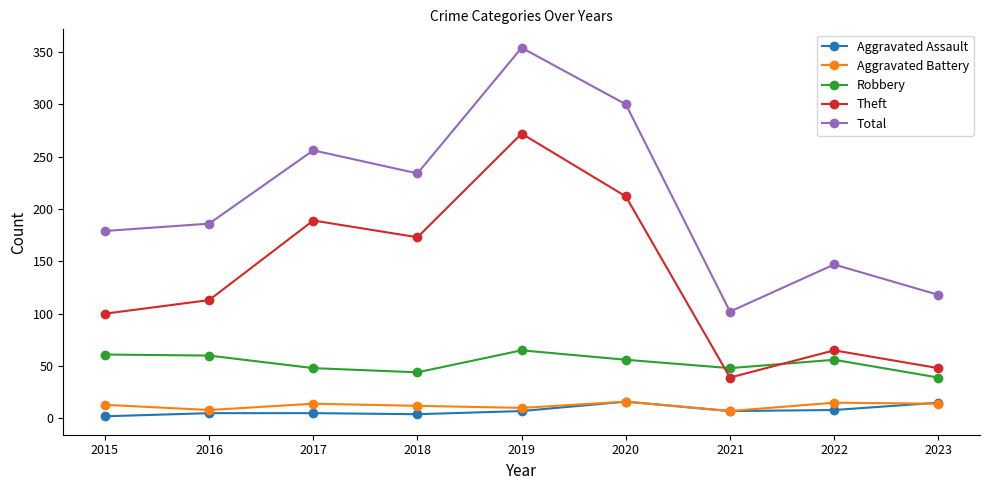

Between 2017 and 2023, which series saw the biggest shift?

Theft